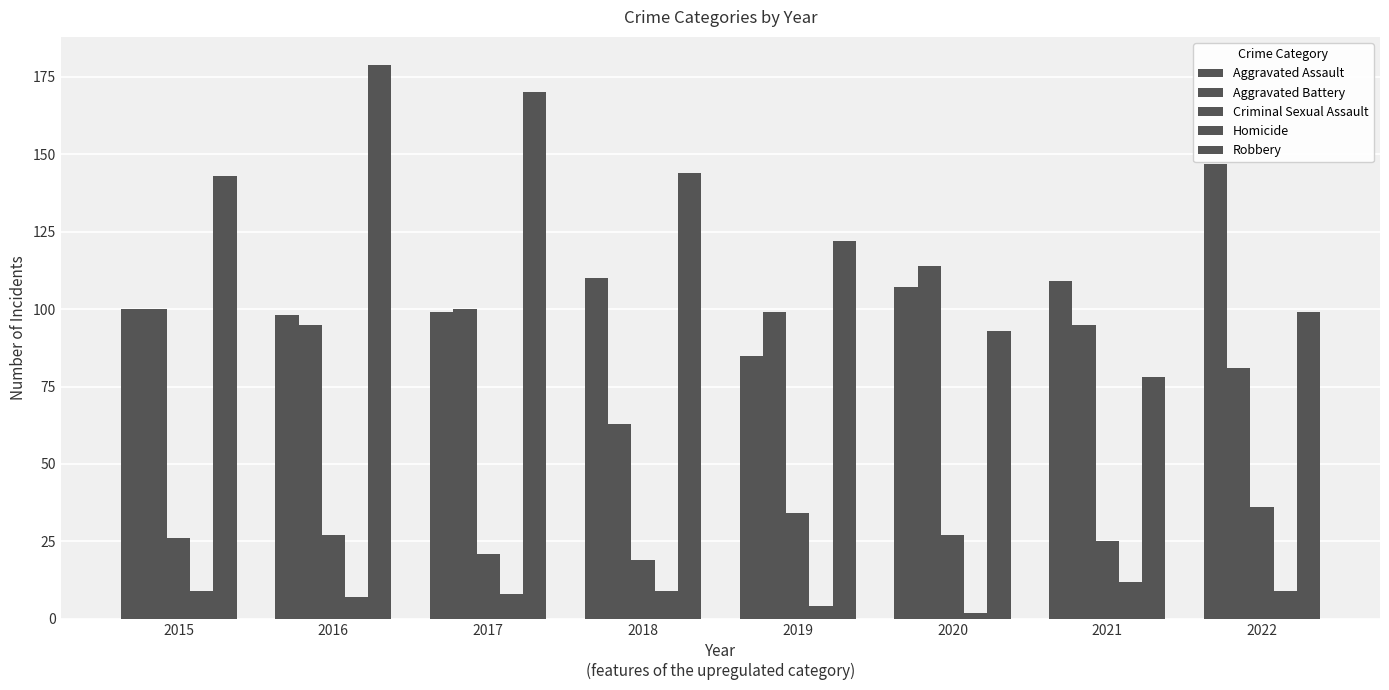

At how many categories does at least one series exceed 80?

8